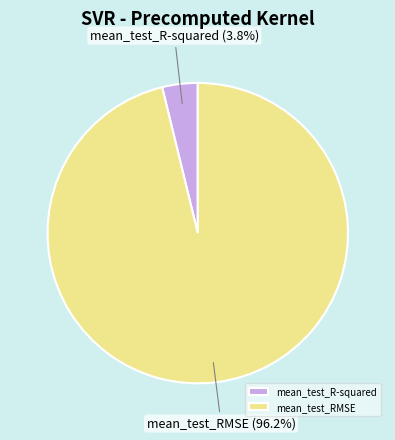

Between mean_test_RMSE and mean_test_R-squared, which is larger?

mean_test_RMSE